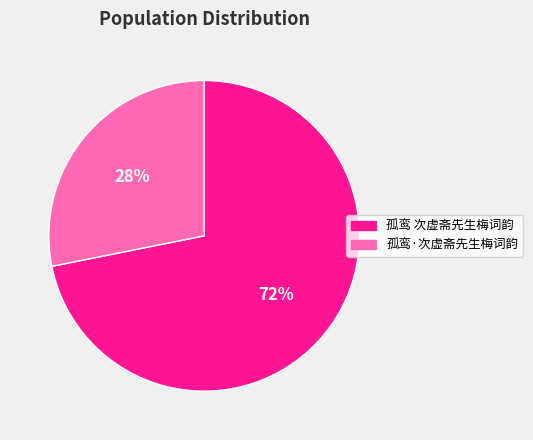

What percentage is the 孤鸾·次虚斋先生梅词韵 slice, to the nearest percent?

28%